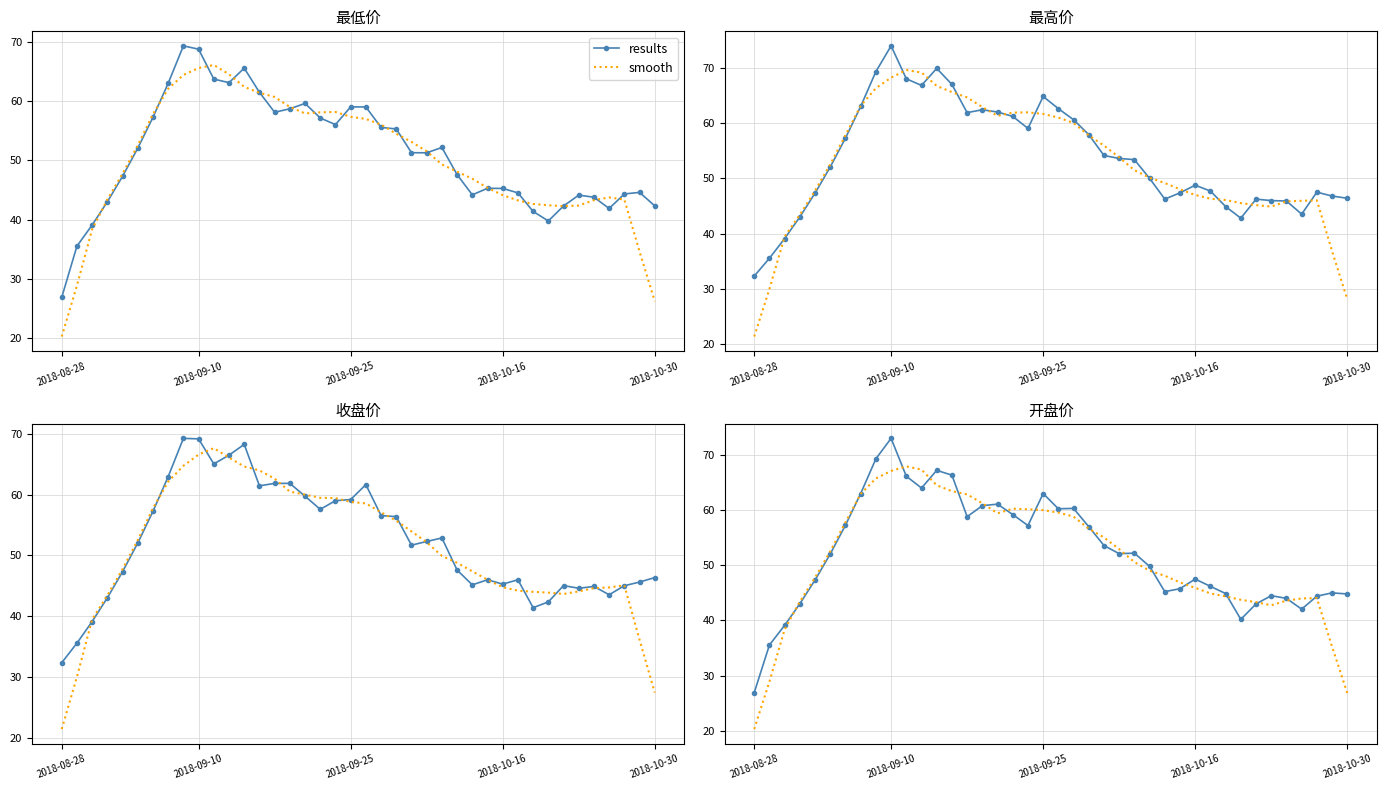

At how many categories does at least one series exceed 46?

27